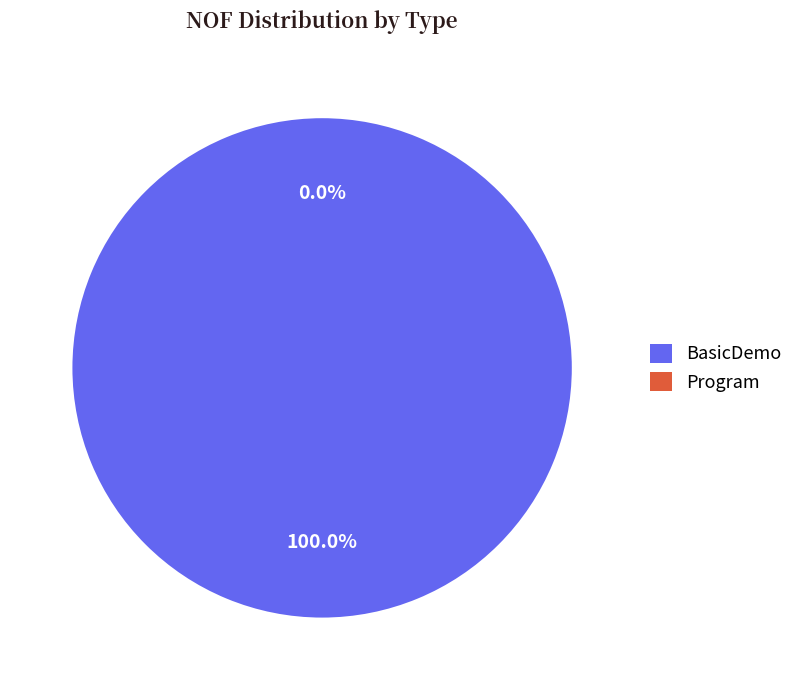

The Program slice represents 0% of the pie. True or false?

True